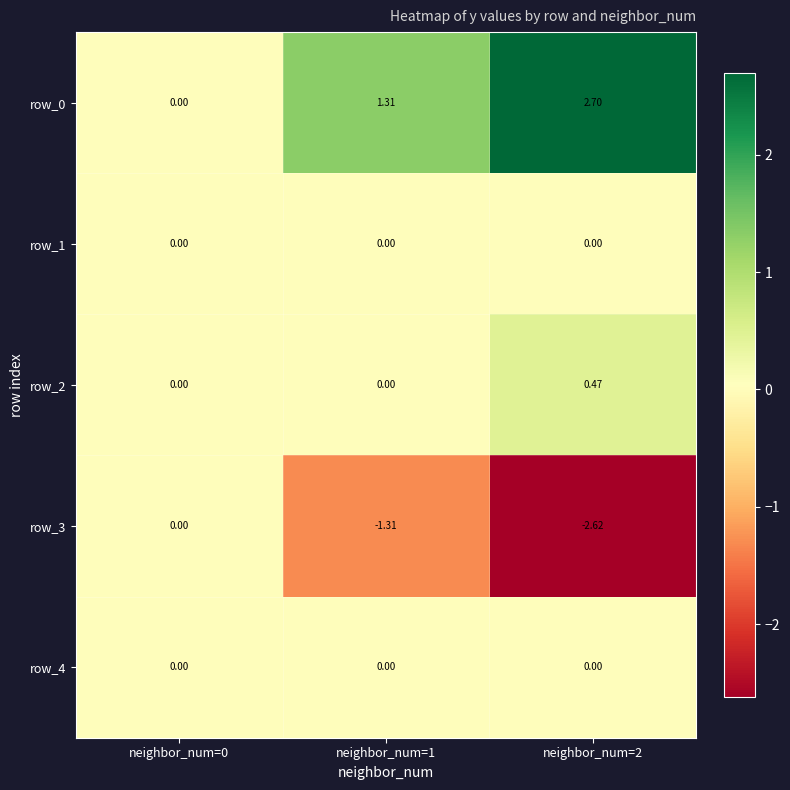

At which category is the sum across all series the highest?

neighbor_num=2